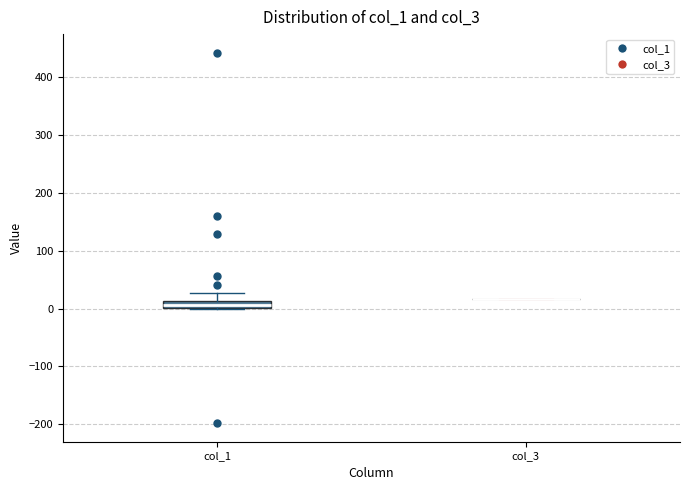

Where is the lower edge of the box for col_1 on the y-axis? The values are not printed on the chart, so give them approximately, as read against the axis.

0